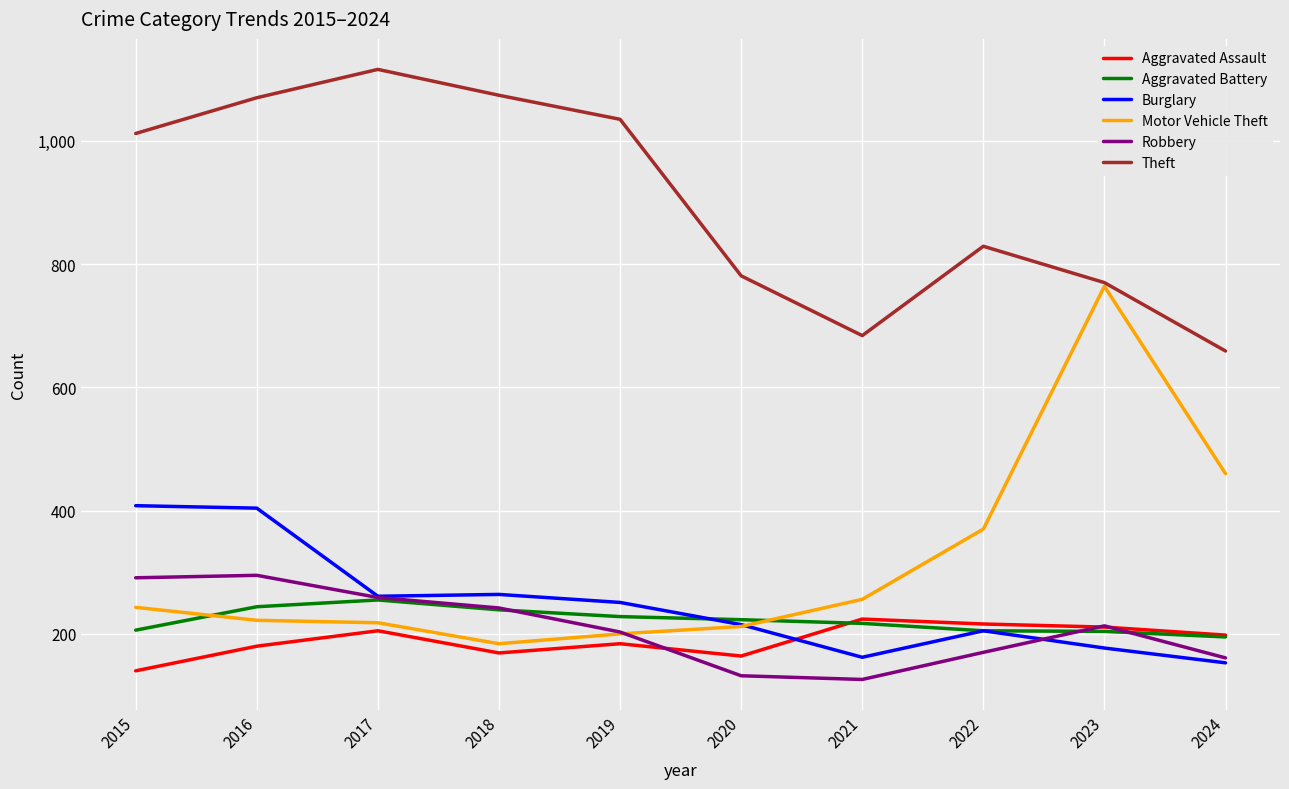

True or false: Aggravated Assault and Theft cross at least once.

False